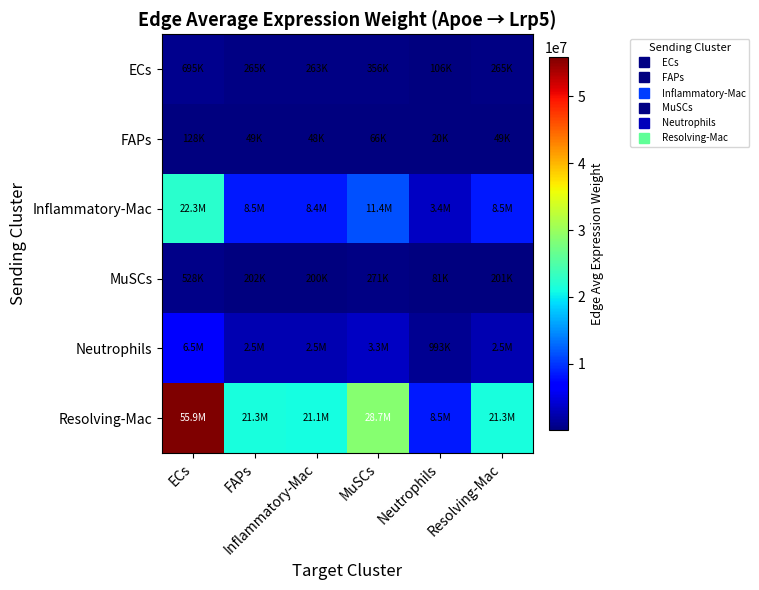

List the series in order of their peak value, lowest first.

FAPs, MuSCs, ECs, Neutrophils, Inflammatory-Mac, Resolving-Mac